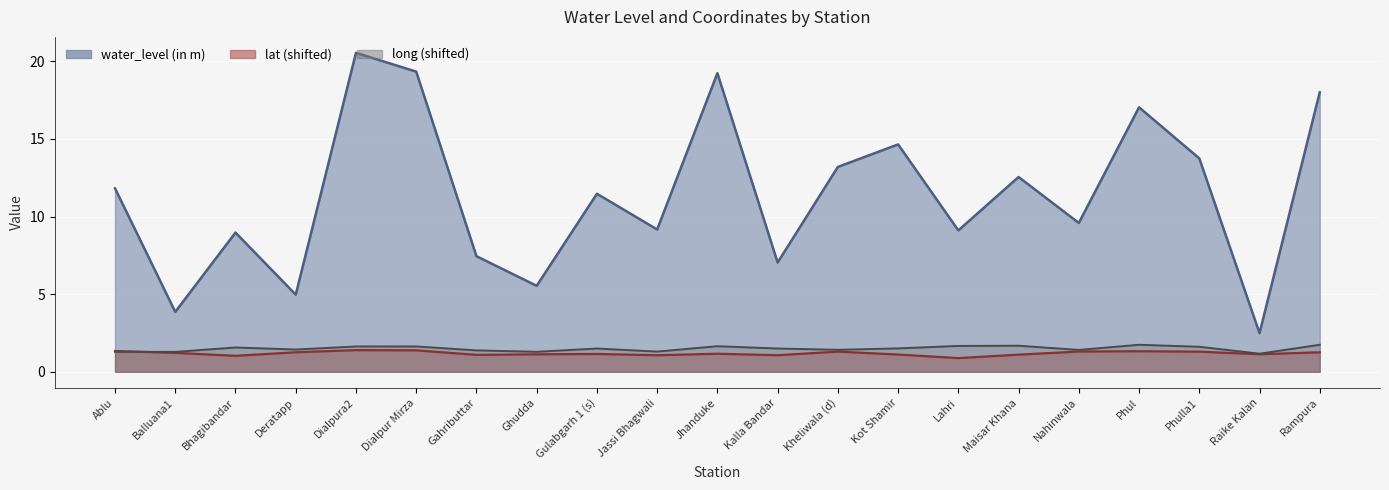

What are all the series names shown in the legend?

water_level (in m), lat, long